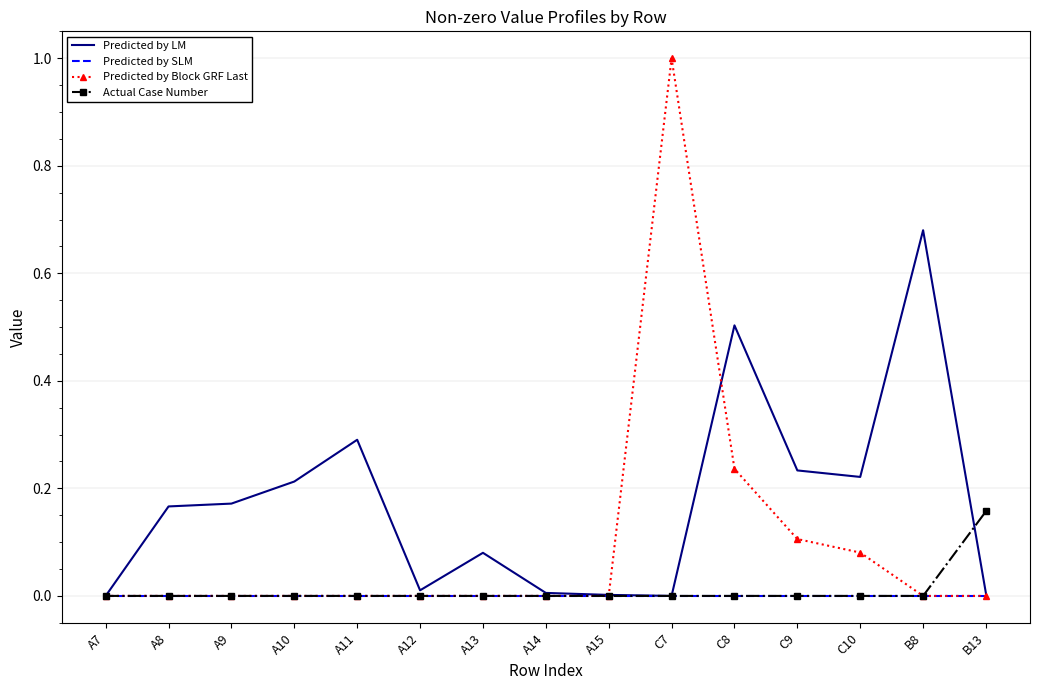

Which series has the largest total across all categories?

Predicted by LM